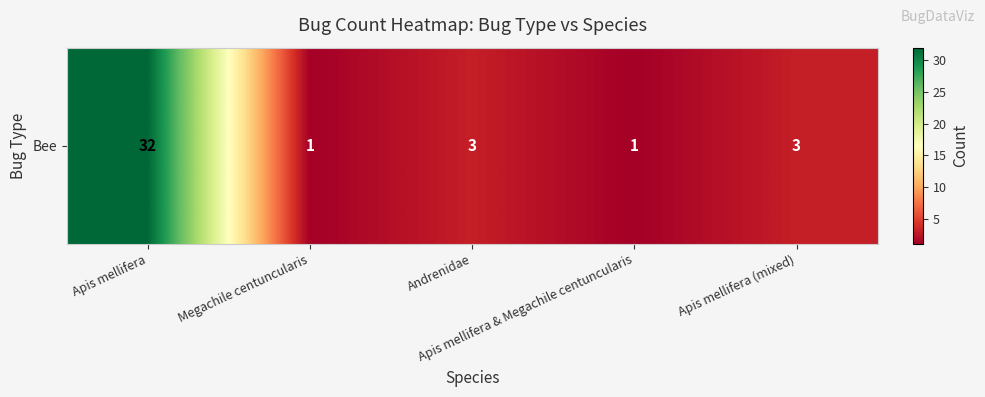

What is the difference between the maximum and minimum values?

31